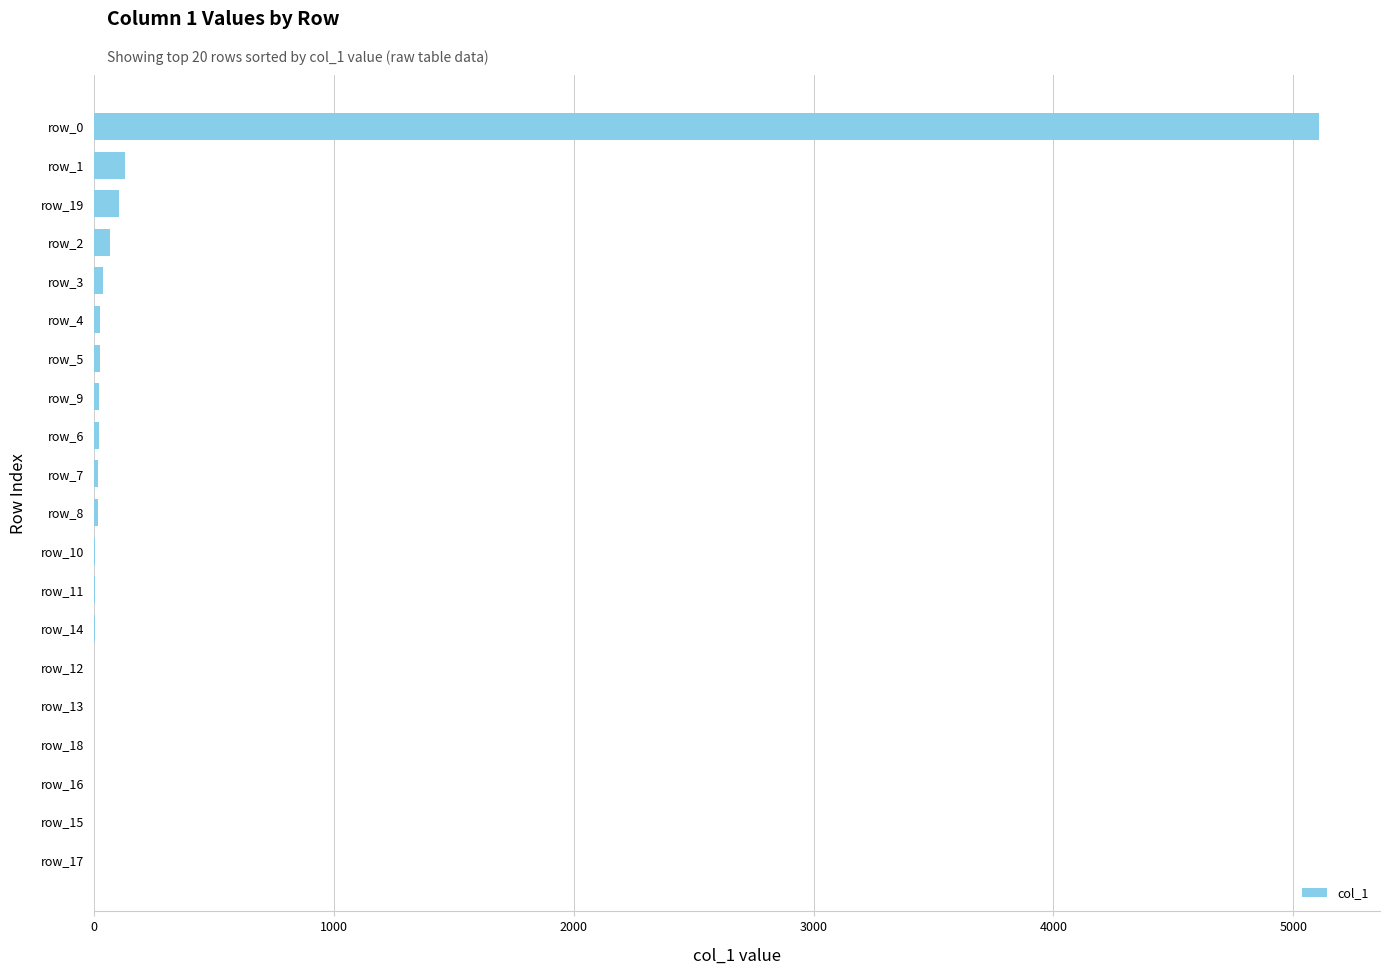

The value at row_0 is 8708. True or false?

False